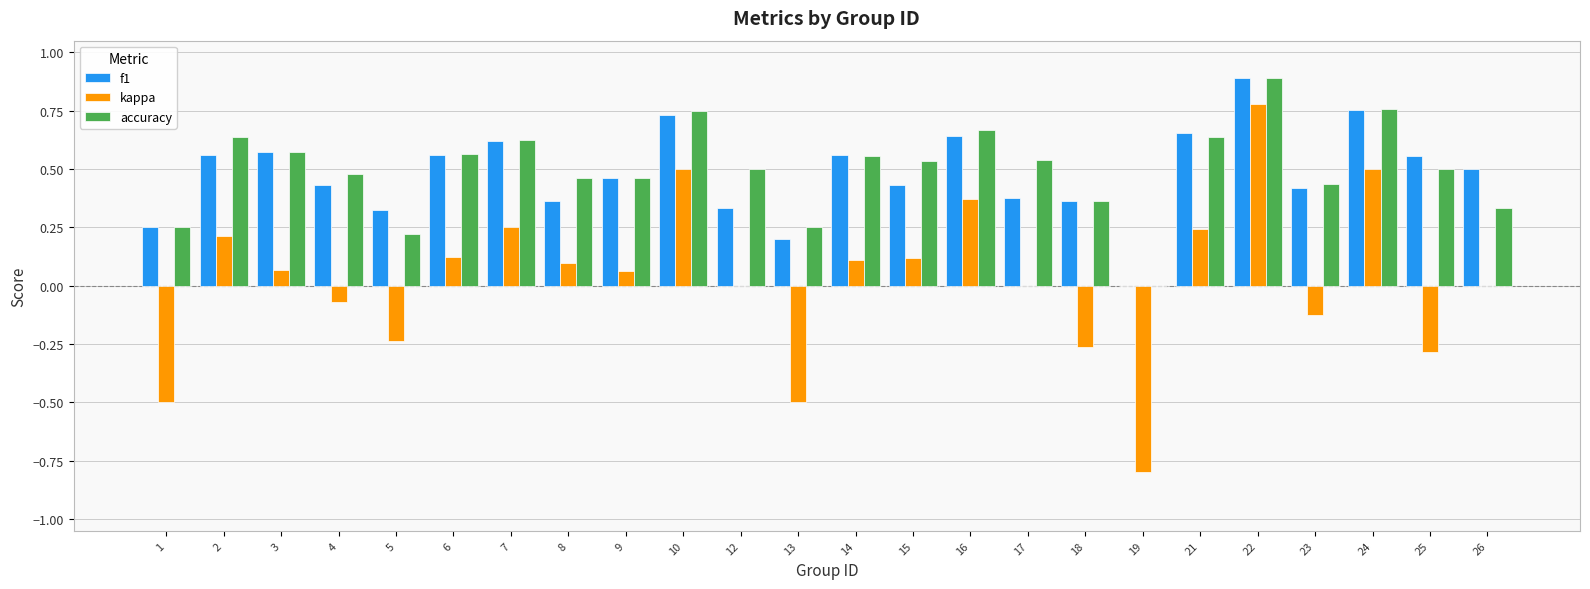

Which series has the largest range (max minus min)?

kappa